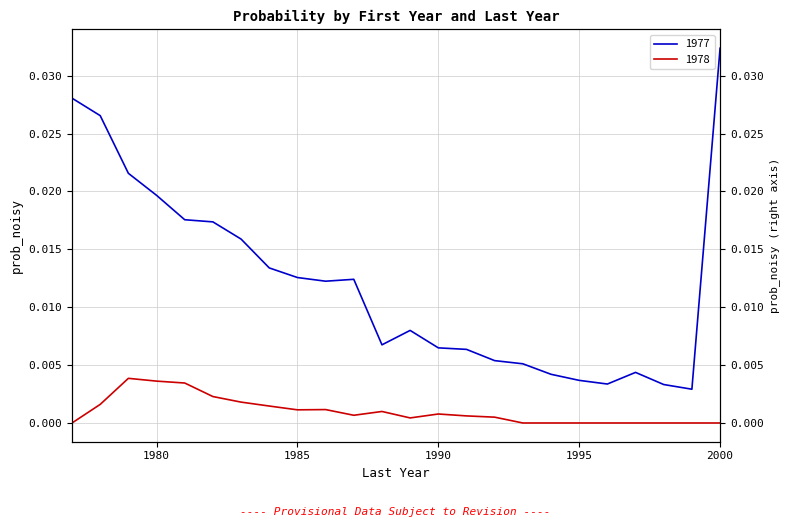

What are all the series names shown in the legend?

1977, 1978